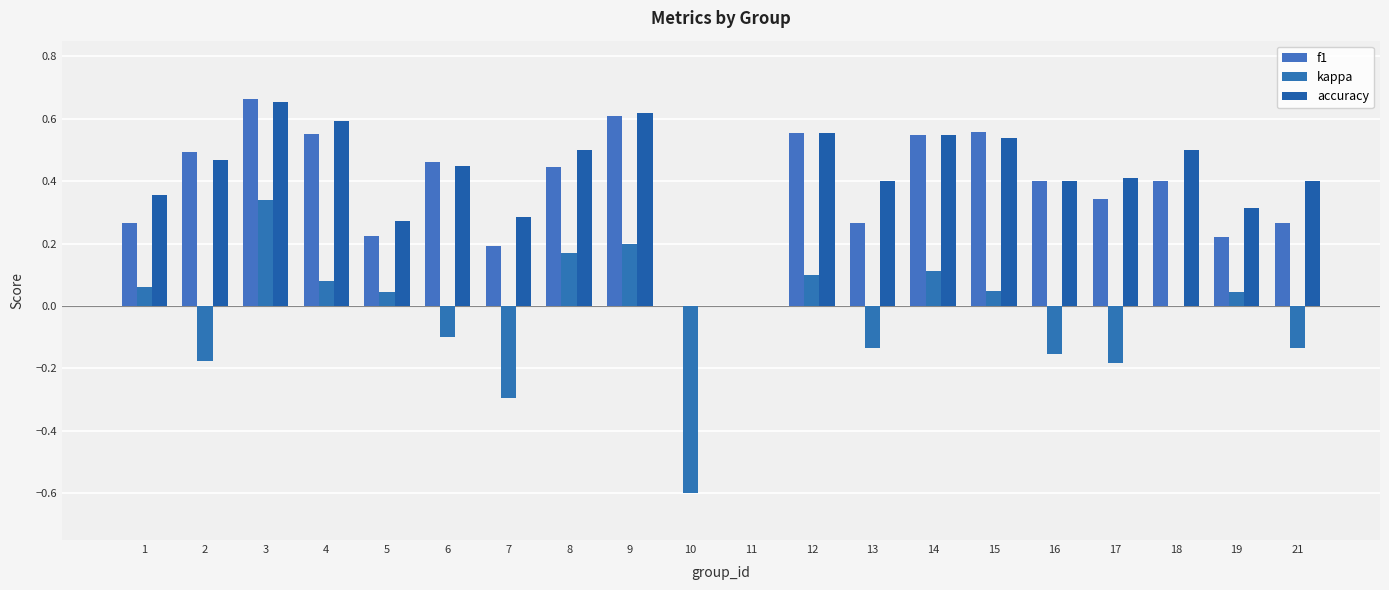

Reading left to right, extract all data points from this chart.

f1: 1=0.3	2=0.5	3=0.7	4=0.6	5=0.2	6=0.5	7=0.2	8=0.4	9=0.6	10=0.0	11=0.0	12=0.6	13=0.3	14=0.5	15=0.6	16=0.4	17=0.3	18=0.4	19=0.2	21=0.3
kappa: 1=0.1	2=-0.2	3=0.3	4=0.1	5=0.0	6=-0.1	7=-0.3	8=0.2	9=0.2	10=-0.6	11=0.0	12=0.1	13=-0.1	14=0.1	15=0.0	16=-0.2	17=-0.2	18=0.0	19=0.0	21=-0.1
accuracy: 1=0.4	2=0.5	3=0.7	4=0.6	5=0.3	6=0.5	7=0.3	8=0.5	9=0.6	10=0.0	11=0.0	12=0.6	13=0.4	14=0.5	15=0.5	16=0.4	17=0.4	18=0.5	19=0.3	21=0.4